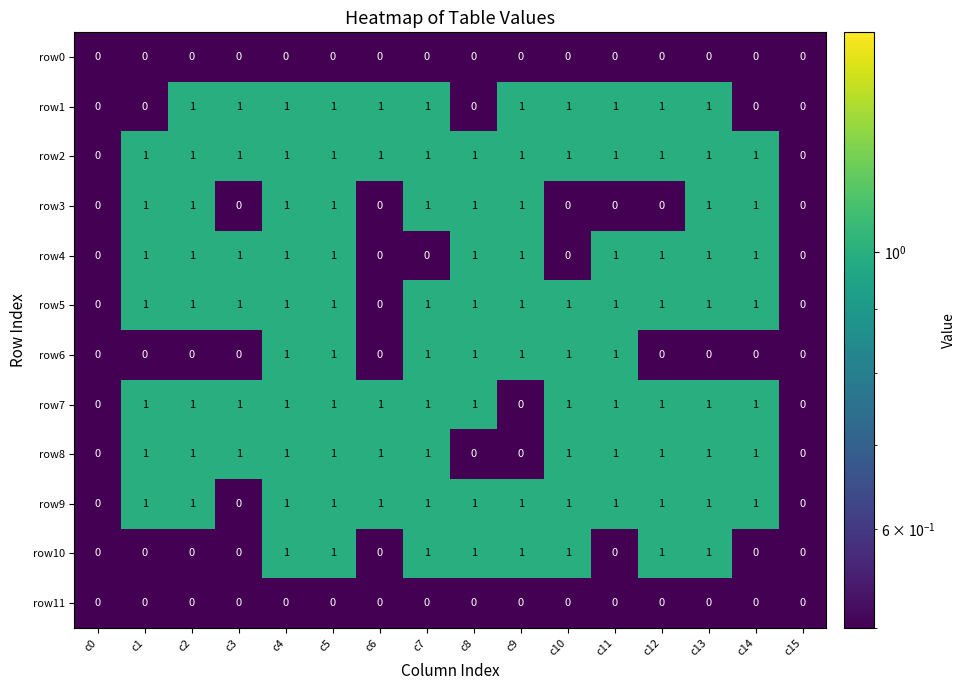

The value of row9 at c14 is 1. True or false?

True